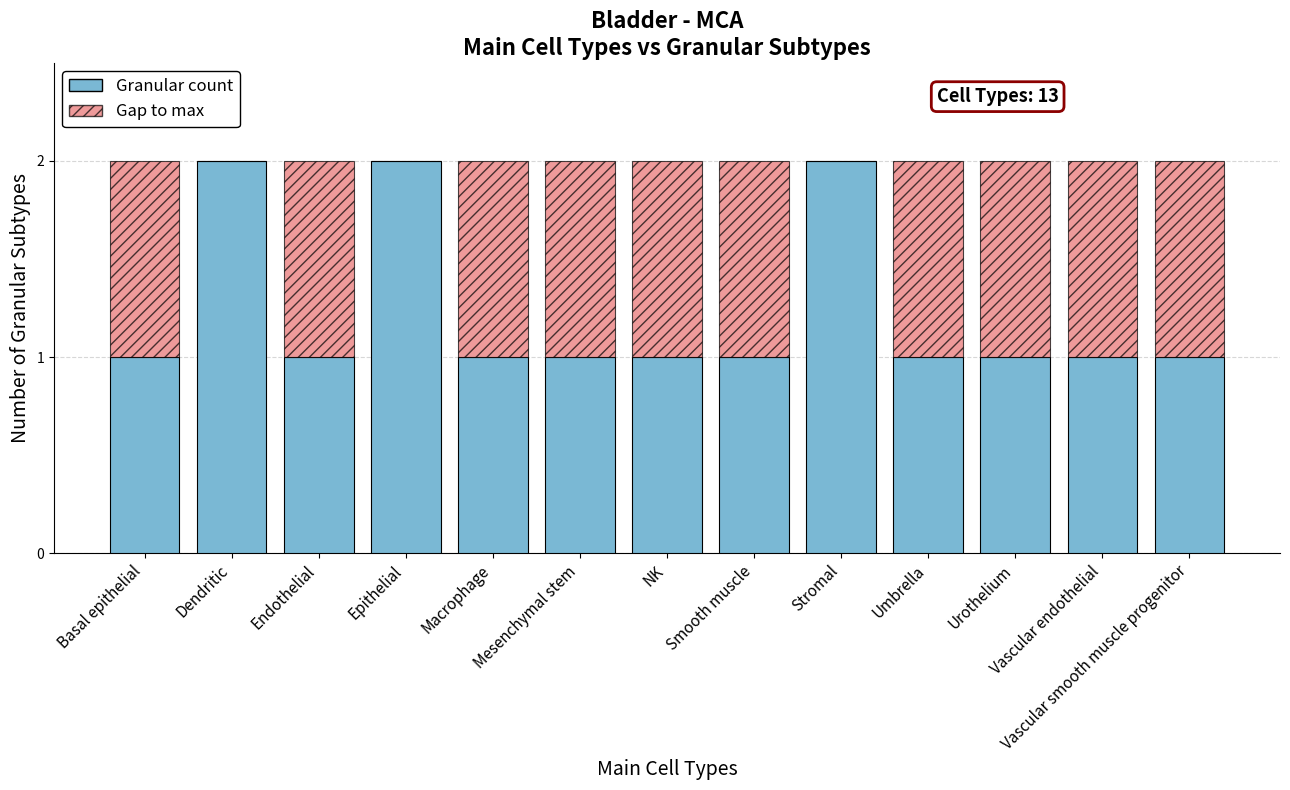

Are the bars horizontal?

No